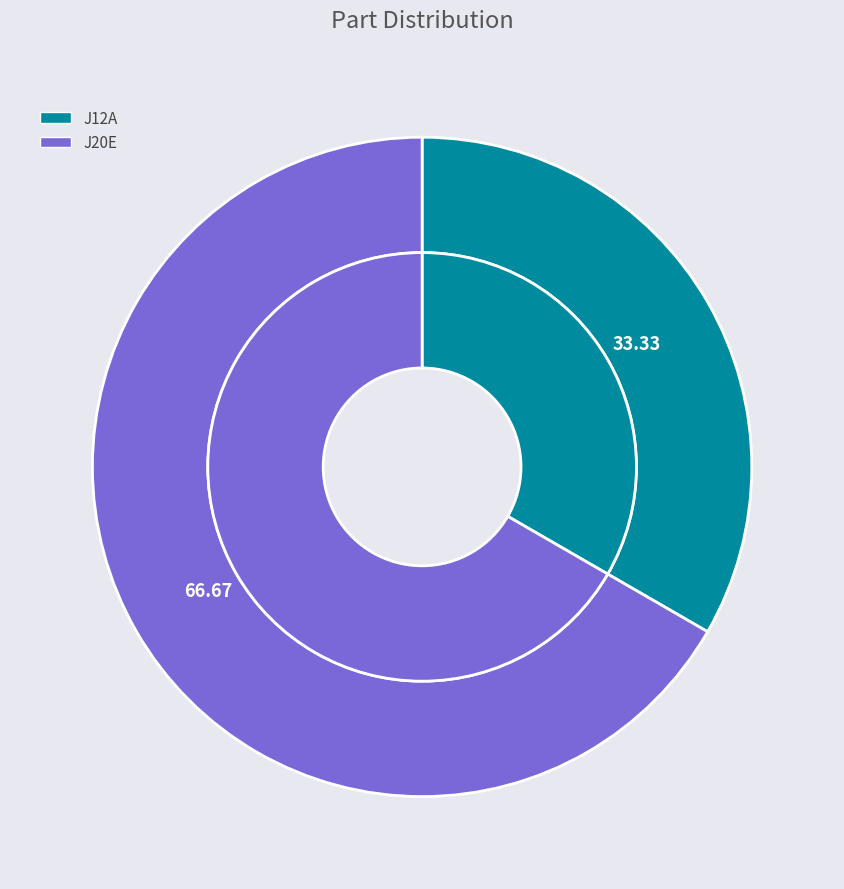

How many segments does this pie chart have?

2